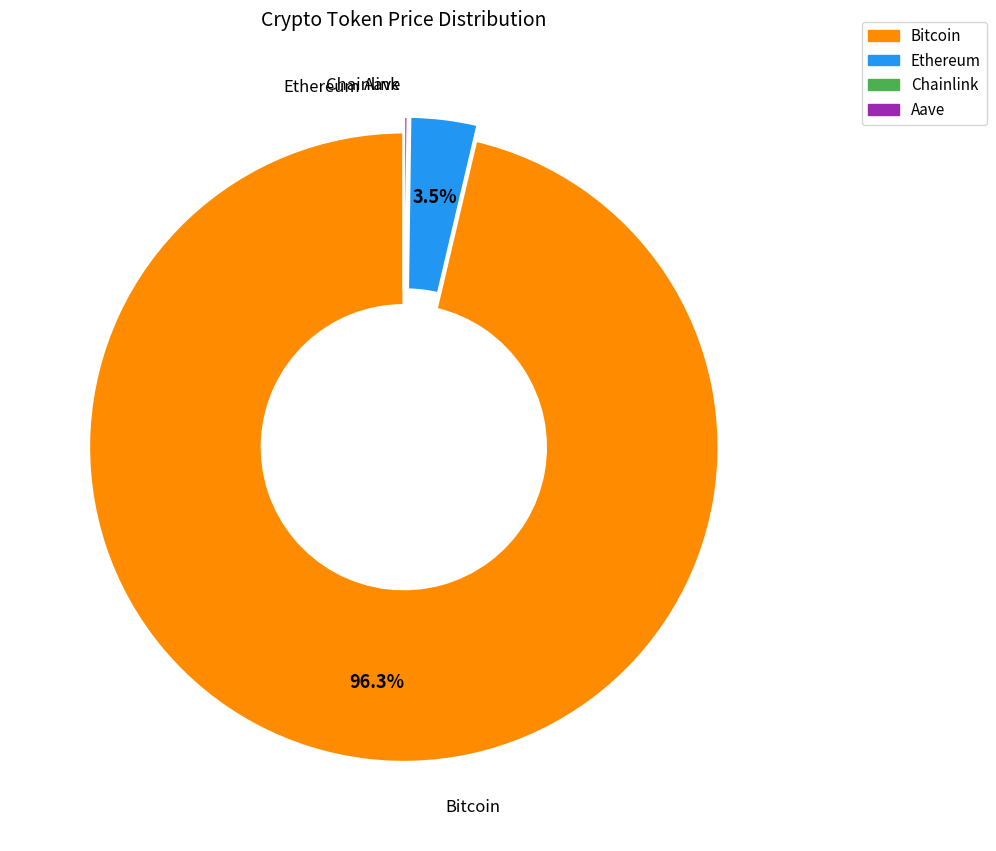

Is it true that Ethereum is 13% of the pie?

False